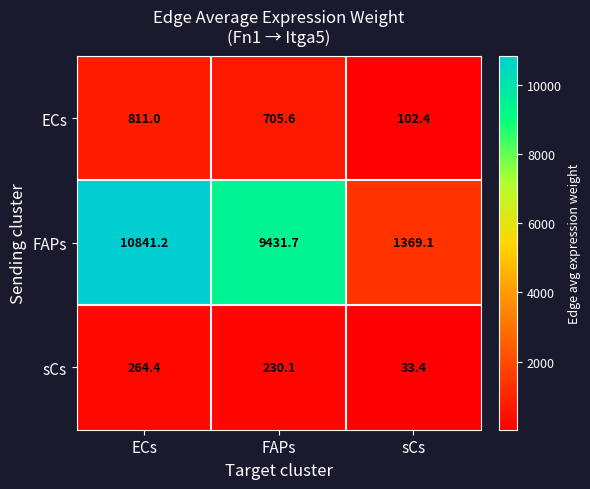

The FAPs series shows 10841.2 at ECs. True or false?

True